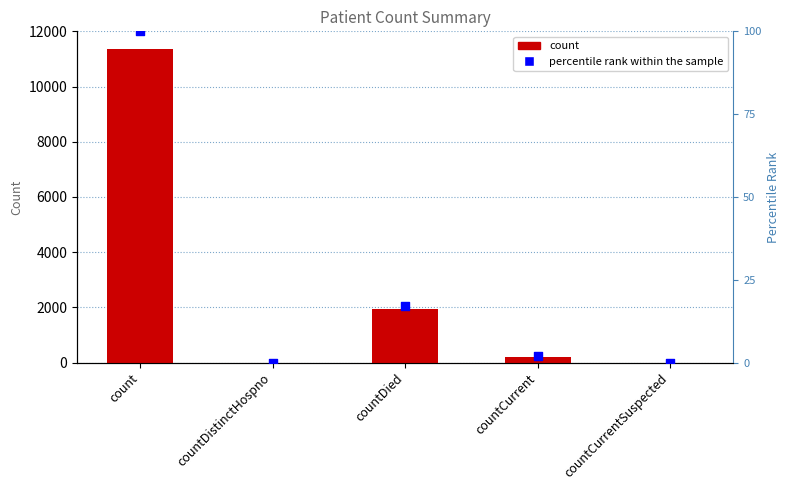

Which series has the widest spread of Y values?

count